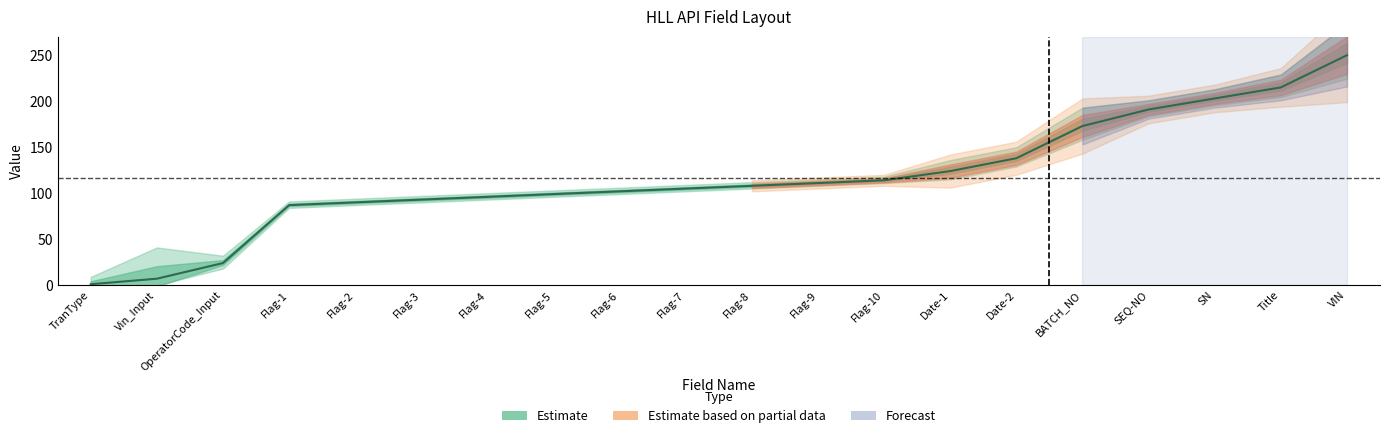

Which has a higher value, Date-1 or Flag-4?

Date-1